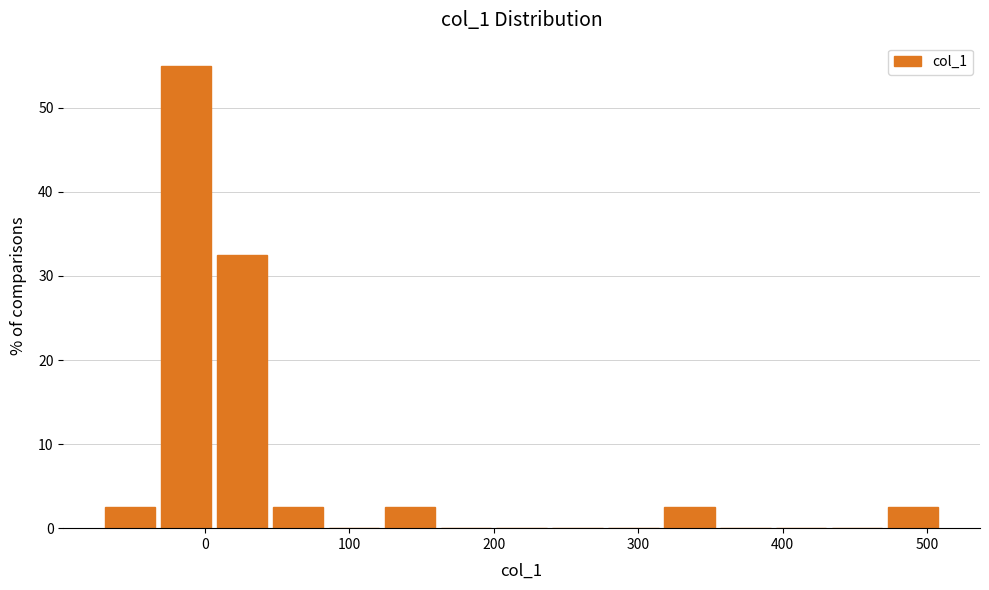

Around what value on the x-axis is the tallest bar? Give the approximate position of its centre, as read against the axis.

-10